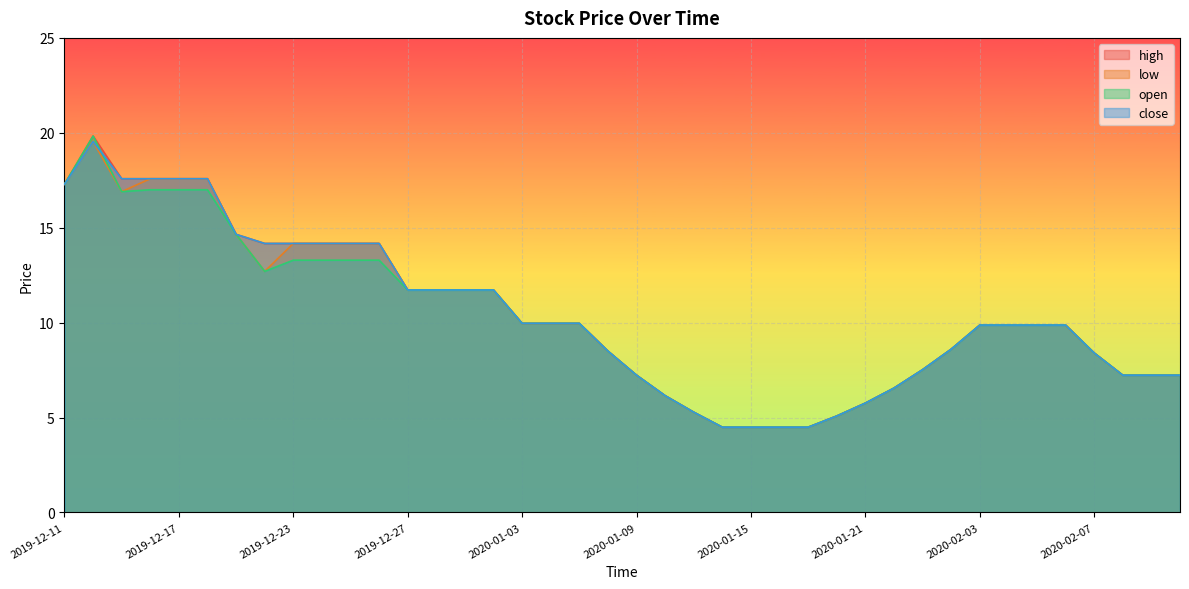

Which series changed the most between 2020-01-09 and 2020-02-11?

high